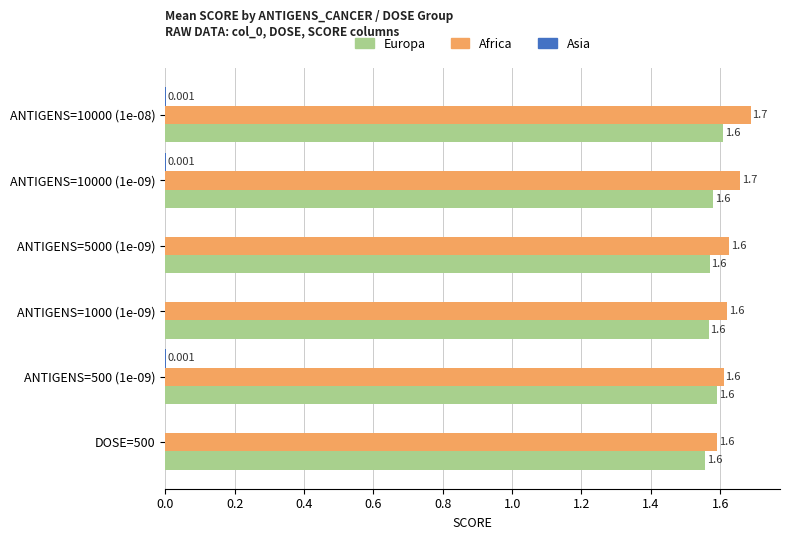

Which series has the largest total across all categories?

Africa